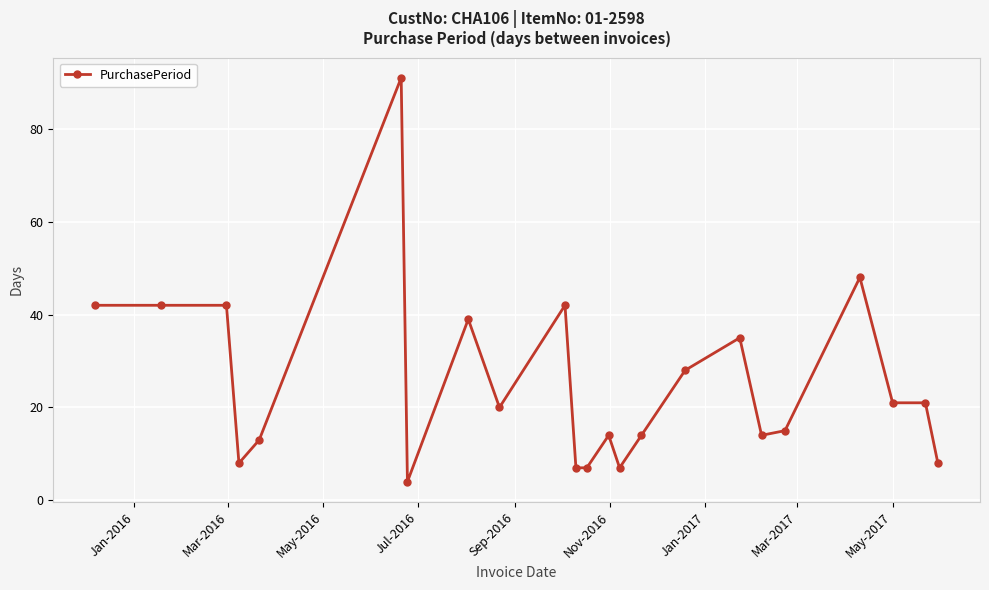

True or false: there are more than 0 points higher than both neighbors.

True